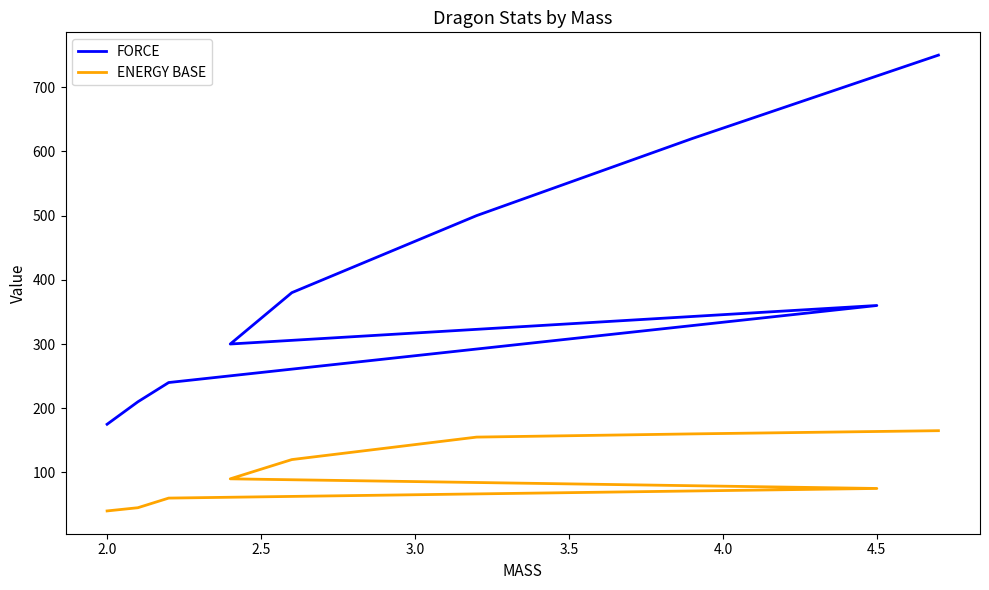

True or false: ENERGY BASE and FORCE cross at least once.

False